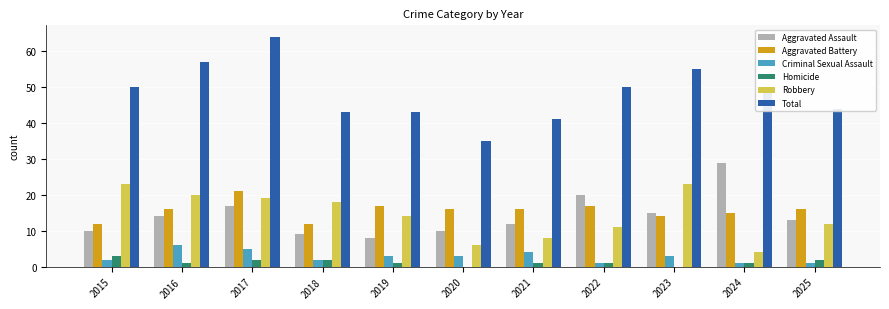

Which series changed the most between 2018 and 2020?

Robbery